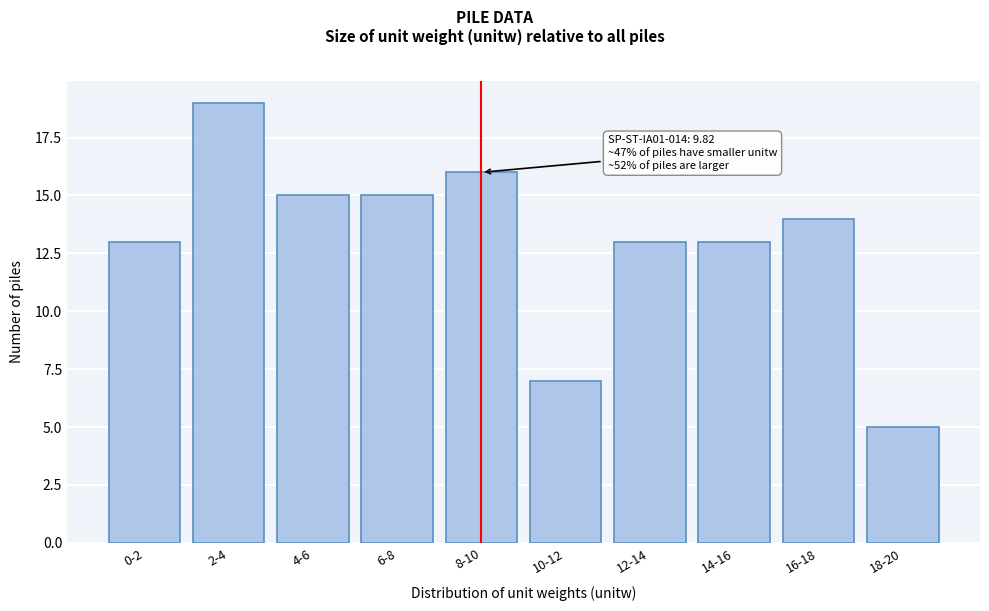

Reading left to right, transcribe all the data shown in this chart.

0-2=13	2-4=19	4-6=15	6-8=15	8-10=16	10-12=7	12-14=13	14-16=13	16-18=14	18-20=5